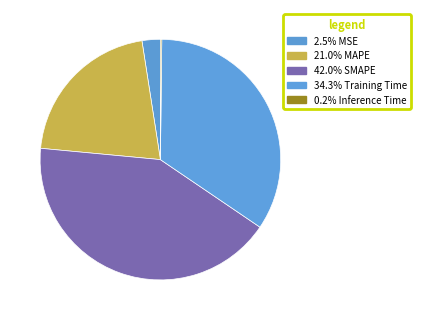

Count the number of slices in the pie.

5